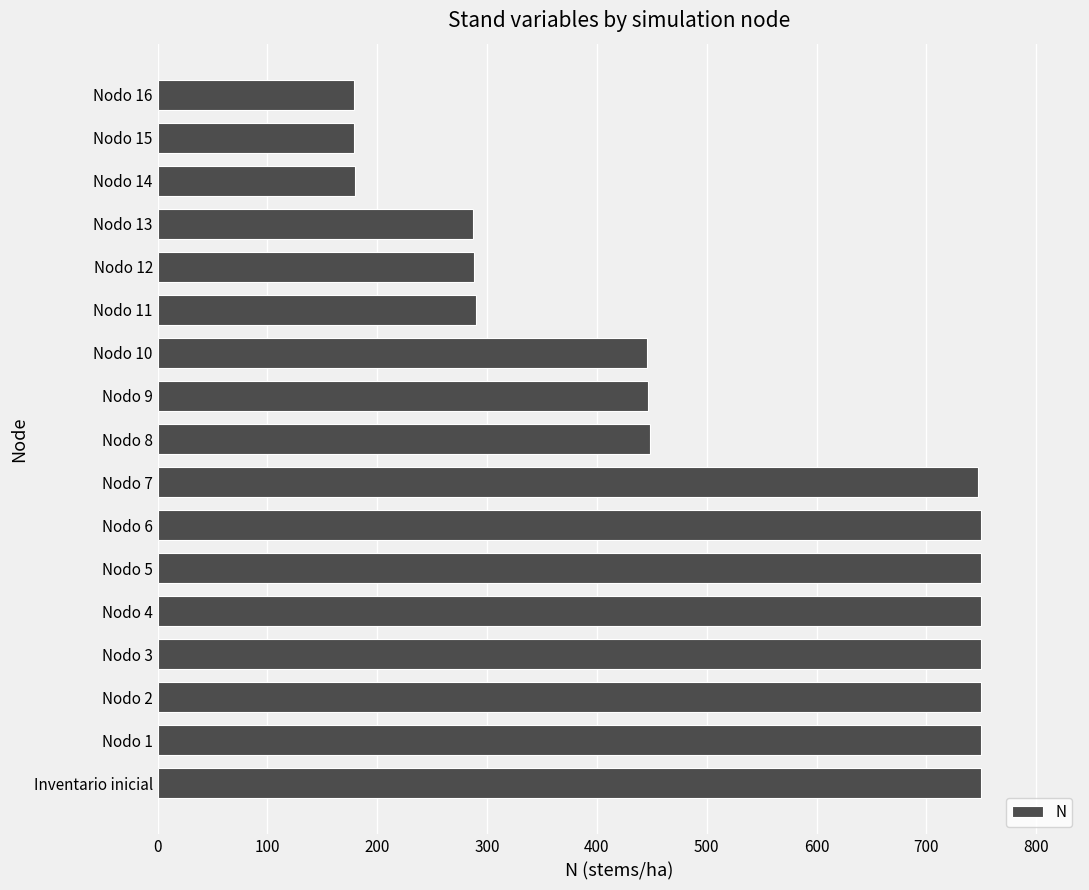

Which has a higher value, Nodo 12 or Nodo 8?

Nodo 8